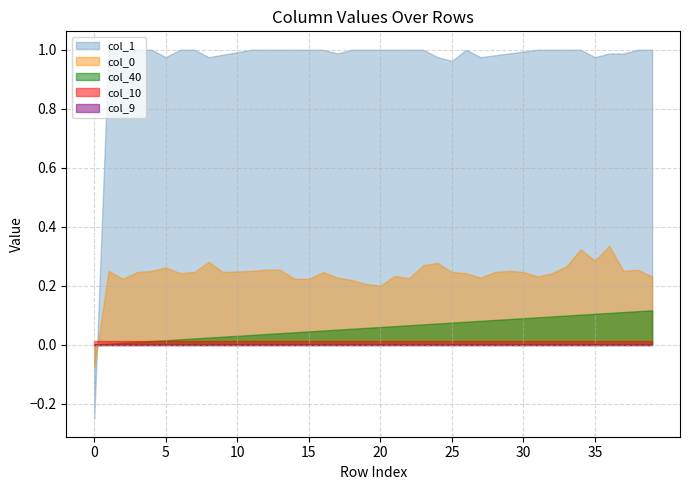

What are all the series names shown in the legend?

col_40, col_9, col_10, col_0, col_1